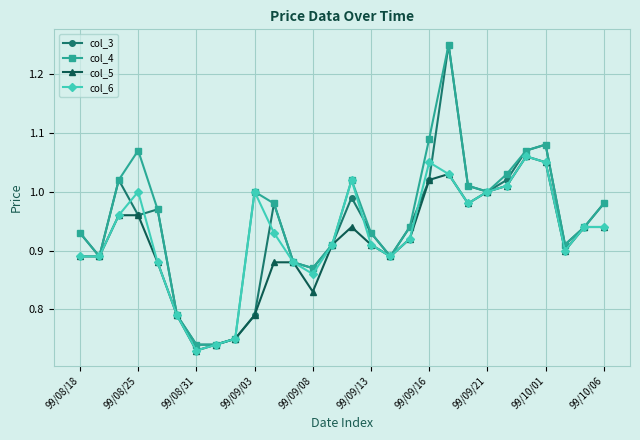

True or false: col_5 has more than 0 points higher than both neighbors.

True